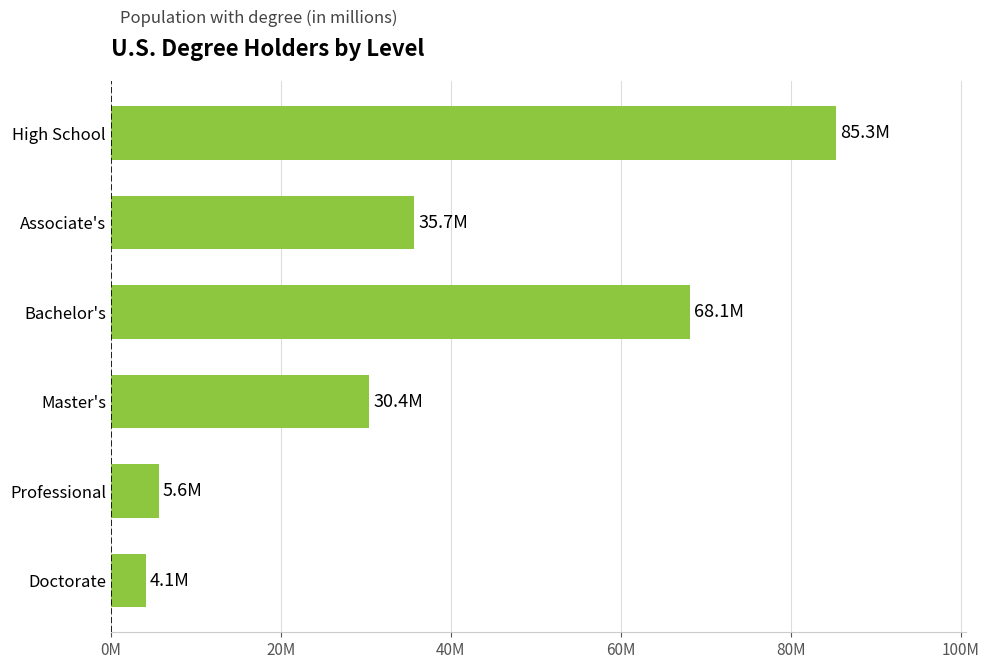

List the labels in order of value, largest first.

High School, Bachelor's, Associate's, Master's, Professional, Doctorate